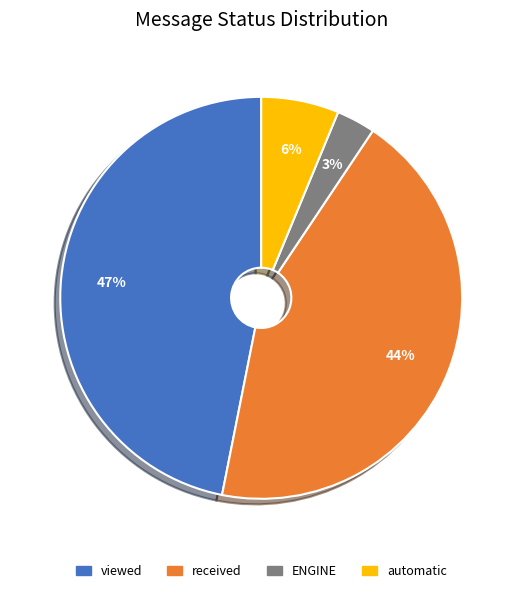

Count the number of slices in the pie.

4